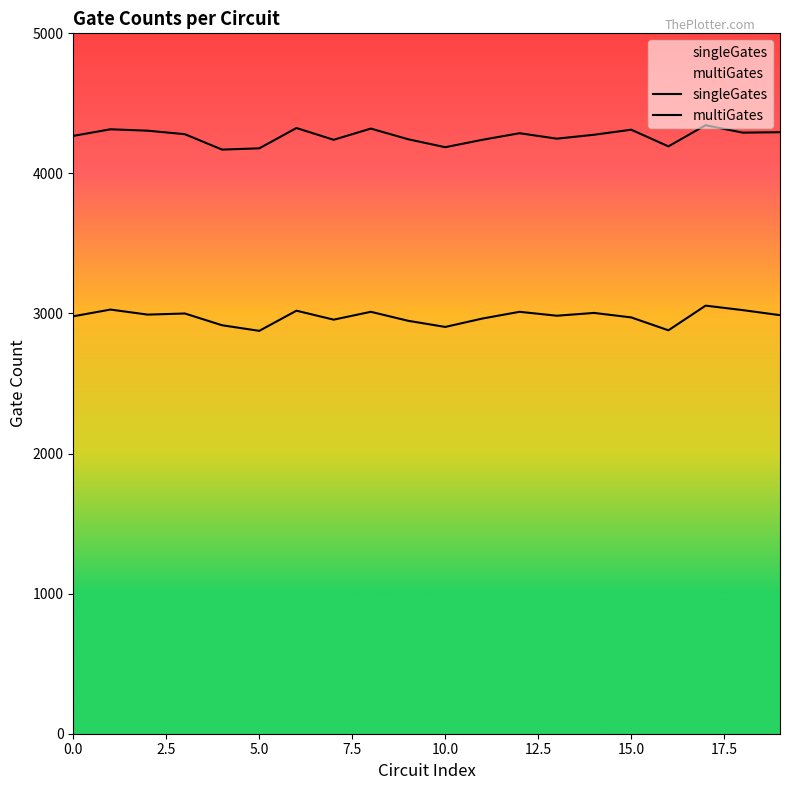

What is the average value of the multiGates series?

2976